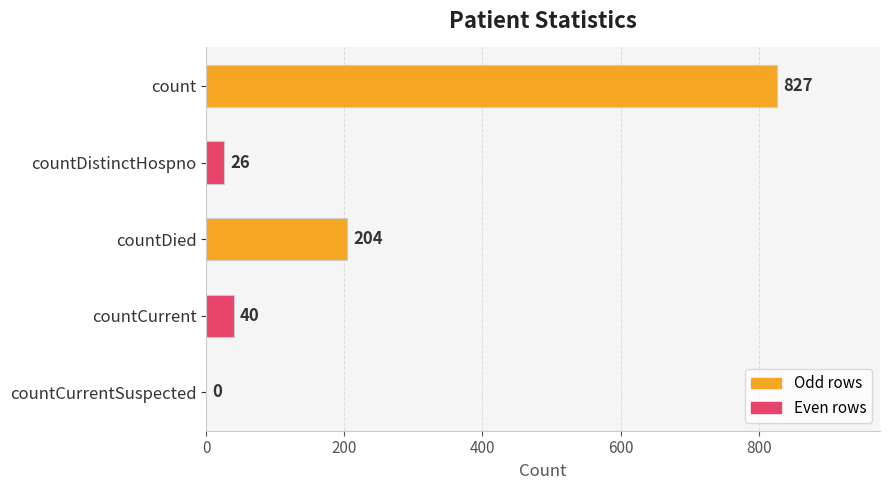

Where is the data nearest to the value 413?

countDied